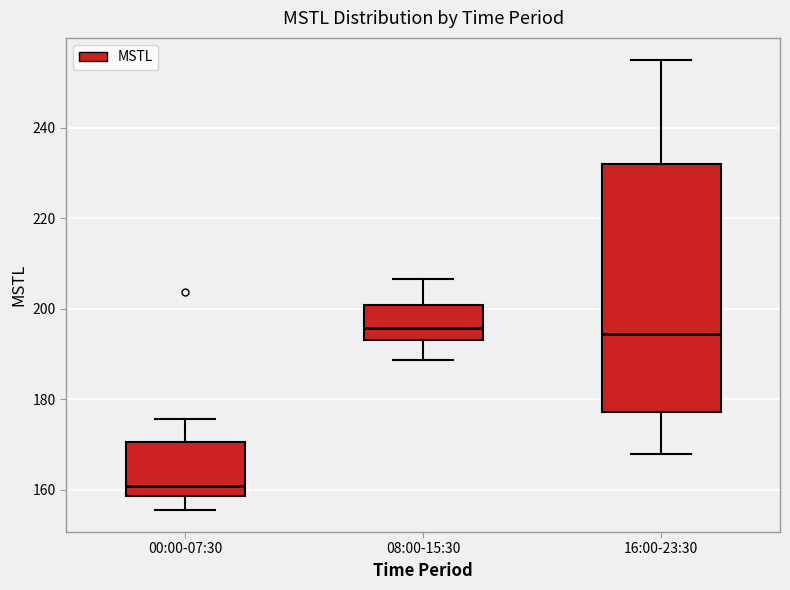

Reading left to right, transcribe this box plot: for each box, give where its median line is, the range the box spans, and where its two whiskers end, as read against the y-axis. The values are not printed on the chart, so give them approximately, as read against the axis.

00:00-07:30: median 160, box 158 to 170, whiskers 156 to 176
08:00-15:30: median 196, box 194 to 200, whiskers 188 to 206
16:00-23:30: median 194, box 178 to 232, whiskers 168 to 254